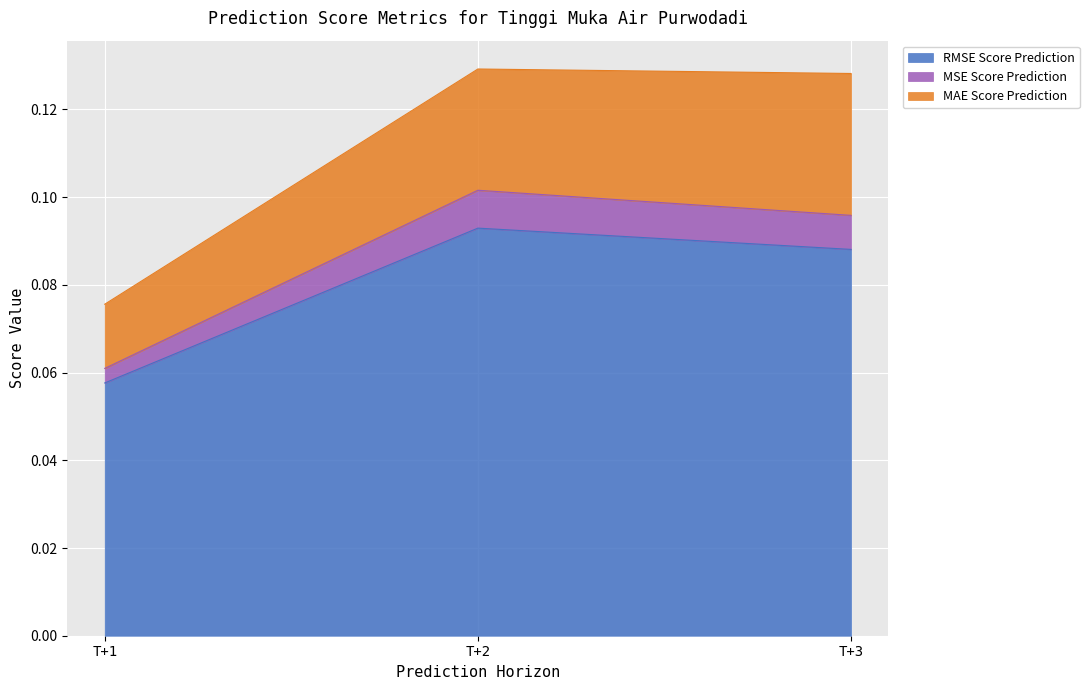

What is the value of the RMSE Score Prediction point at the 3rd from the left?

0.1